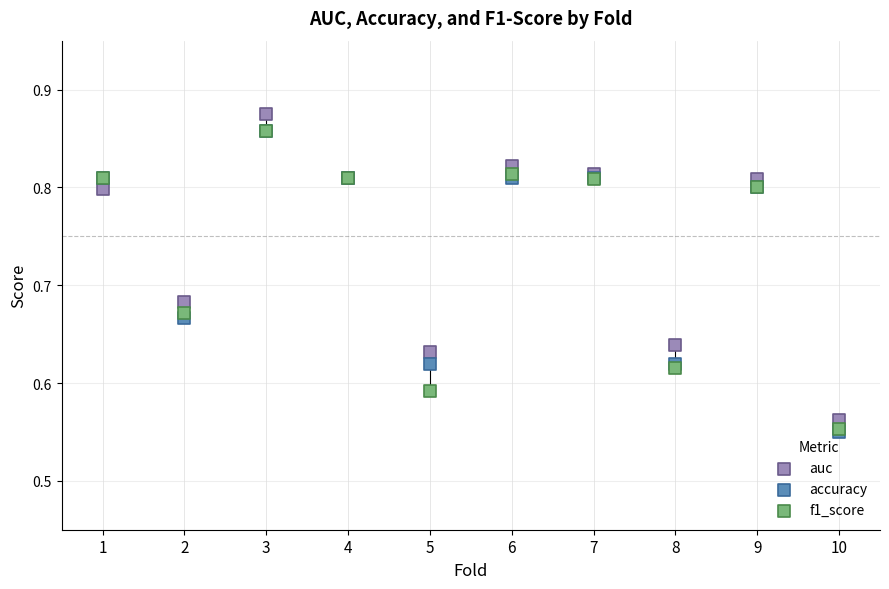

What are all the series names shown in the legend?

auc, accuracy, f1_score